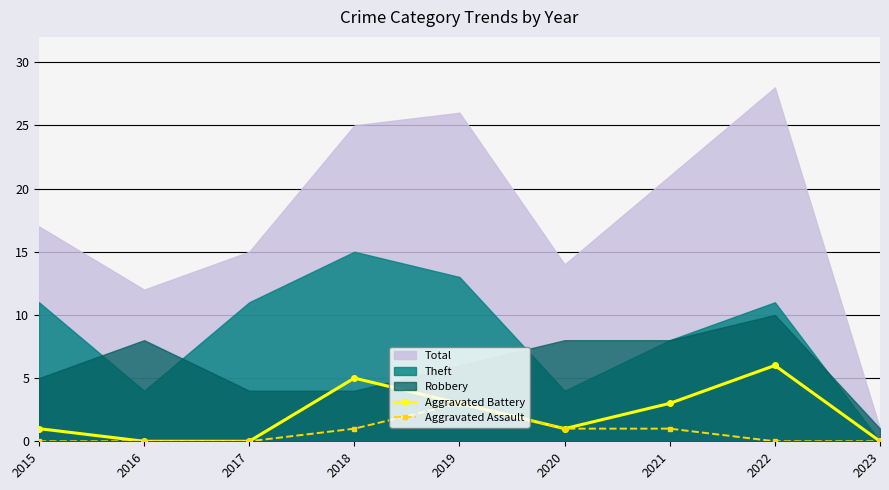

Count the Aggravated Battery values in the range 0 to 3.

7